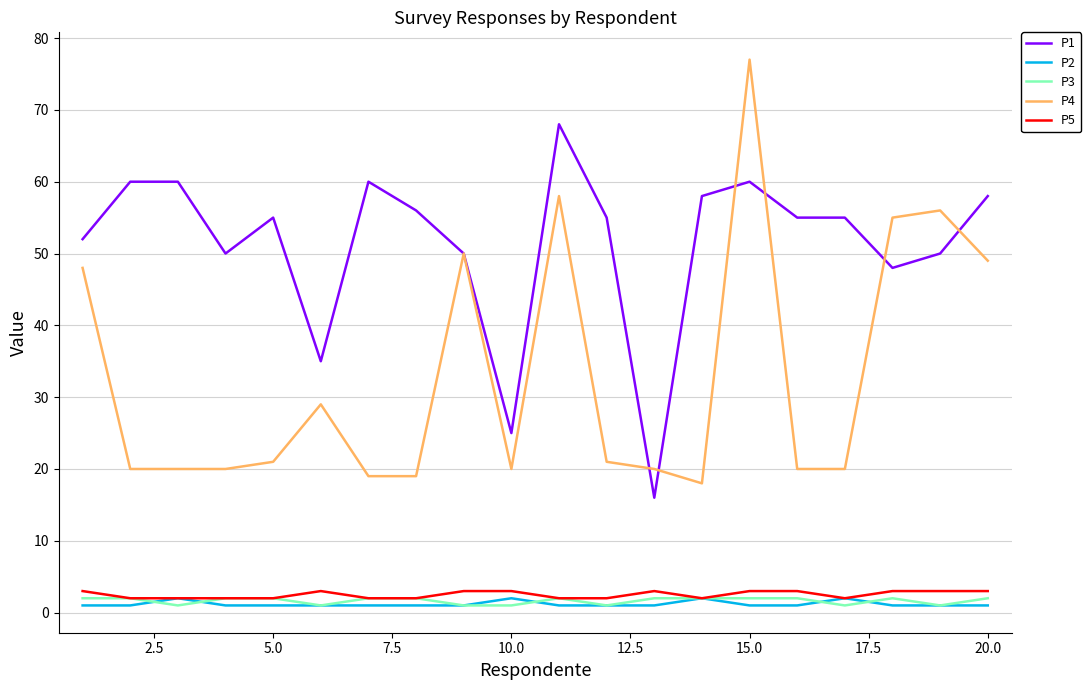

What are all the series names shown in the legend?

P1, P2, P3, P4, P5